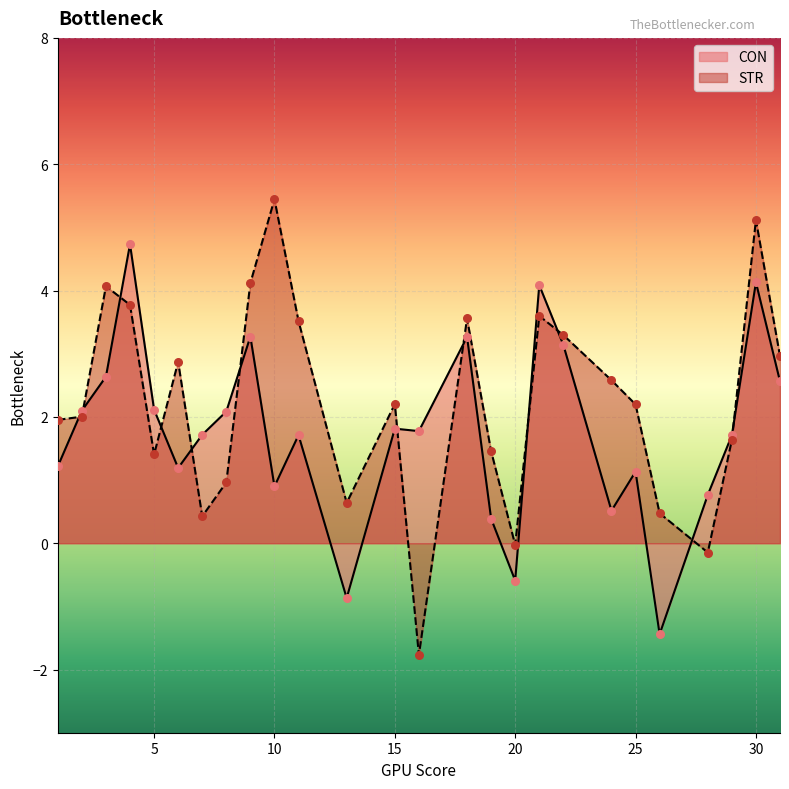

Which series contains the lowest Y value?

STR